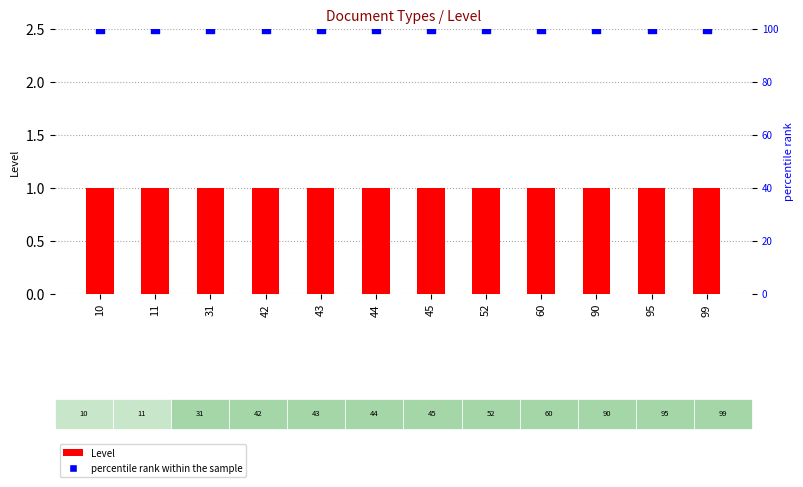

What are all the series names shown in the legend?

Level, percentile rank within the sample